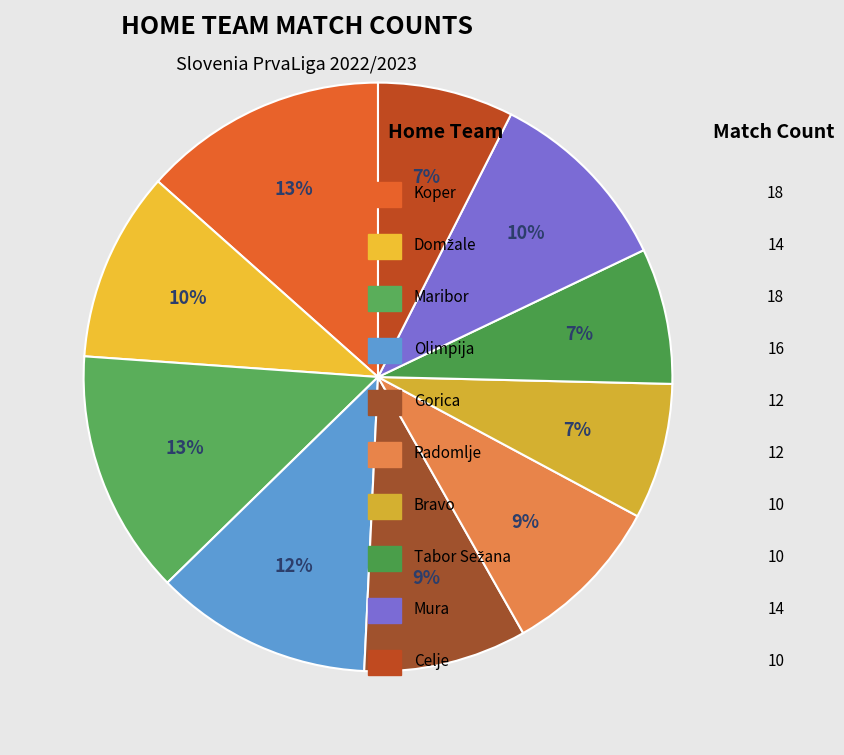

Count the number of slices in the pie.

10